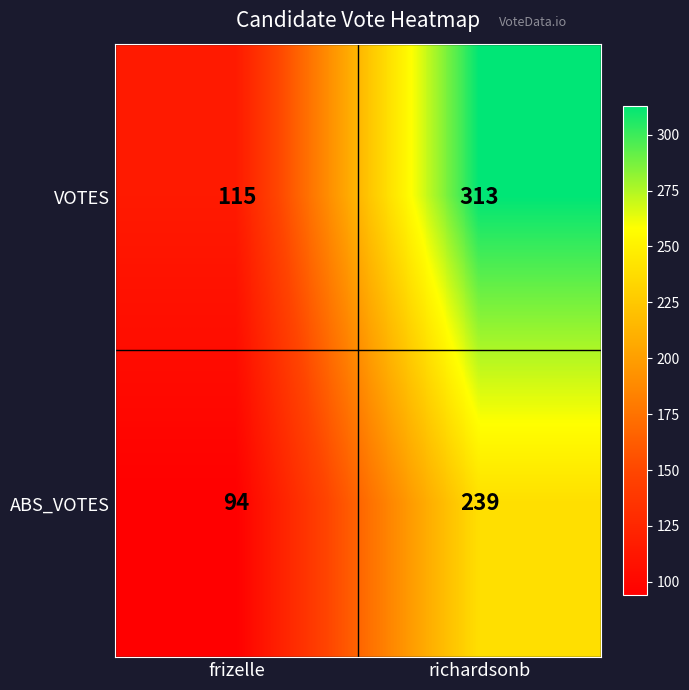

Is it true that VOTES equals 313 at richardsonb?

True